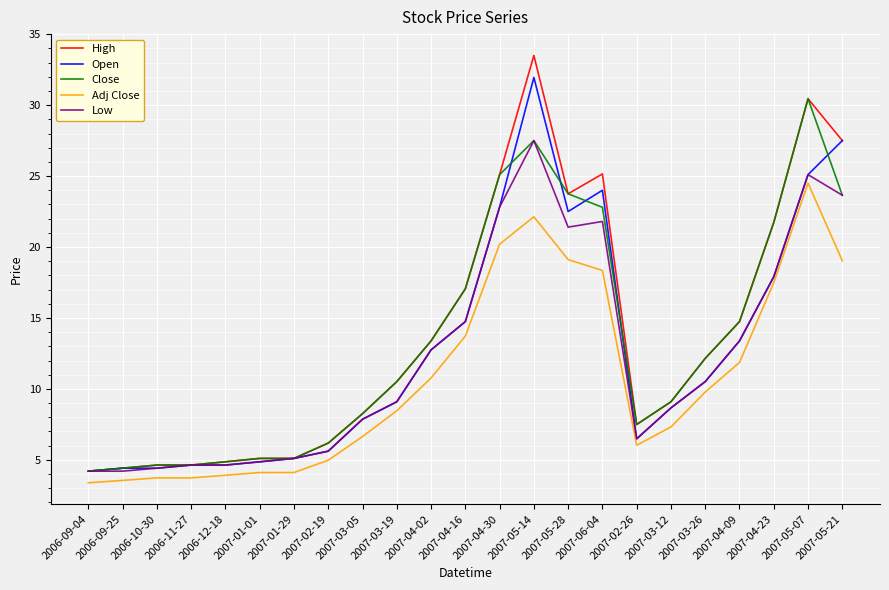

What are all the series names shown in the legend?

High, Open, Close, Adj Close, Low